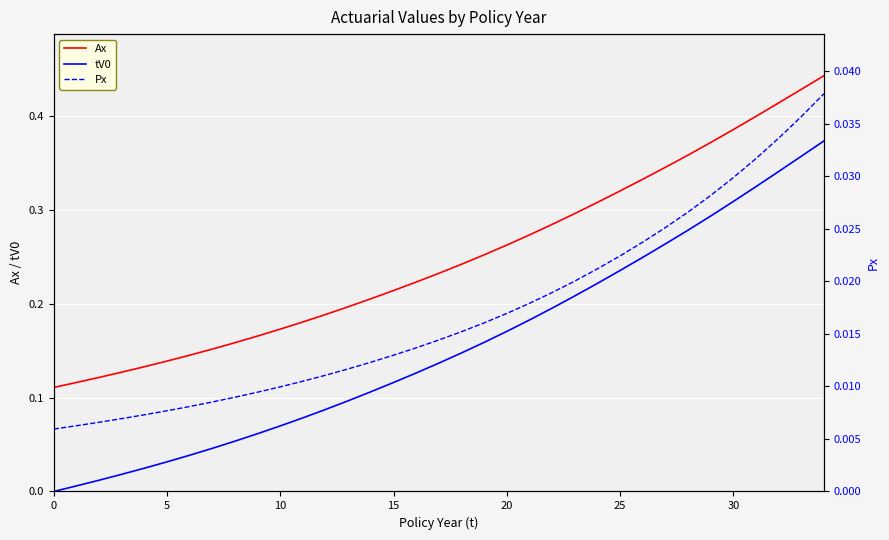

True or false: tV0 and Ax intersect in this chart.

False